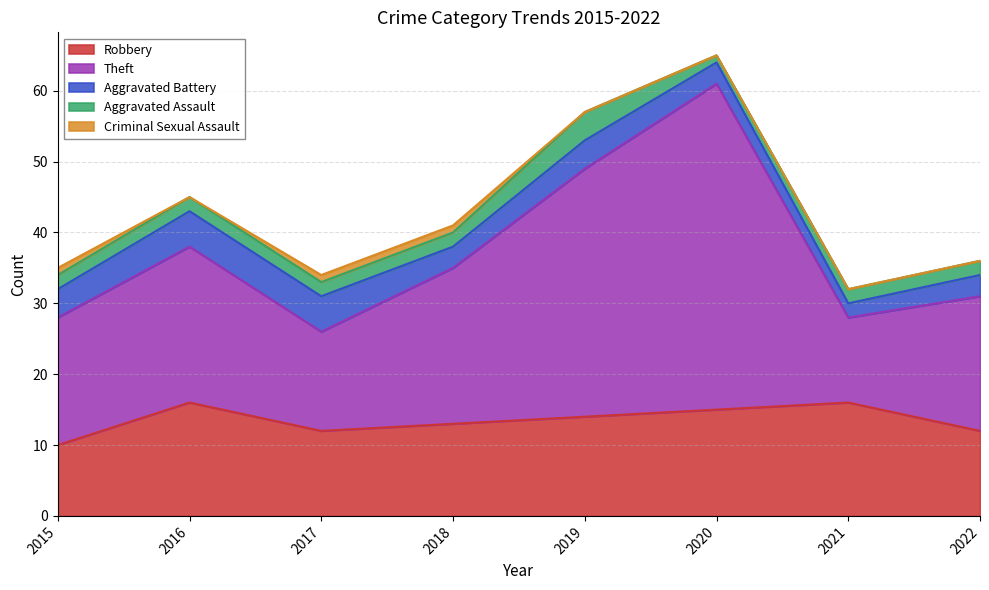

Which has a higher value, 2020 or 2015?

2020